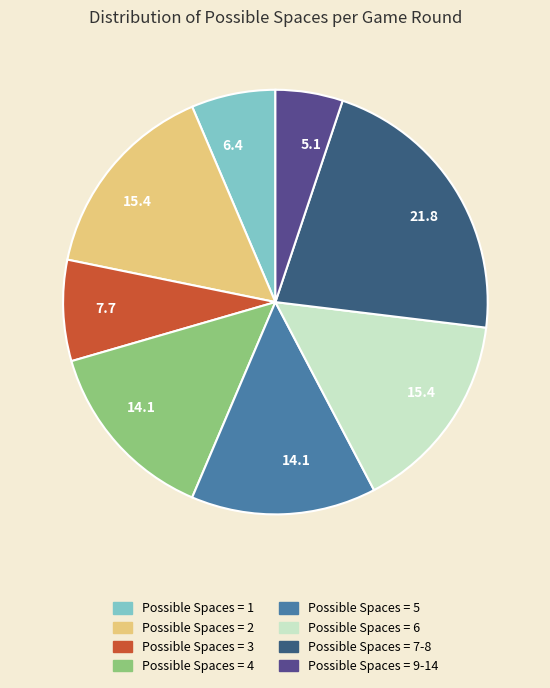

Is there any slice that represents more than half of the pie?

No